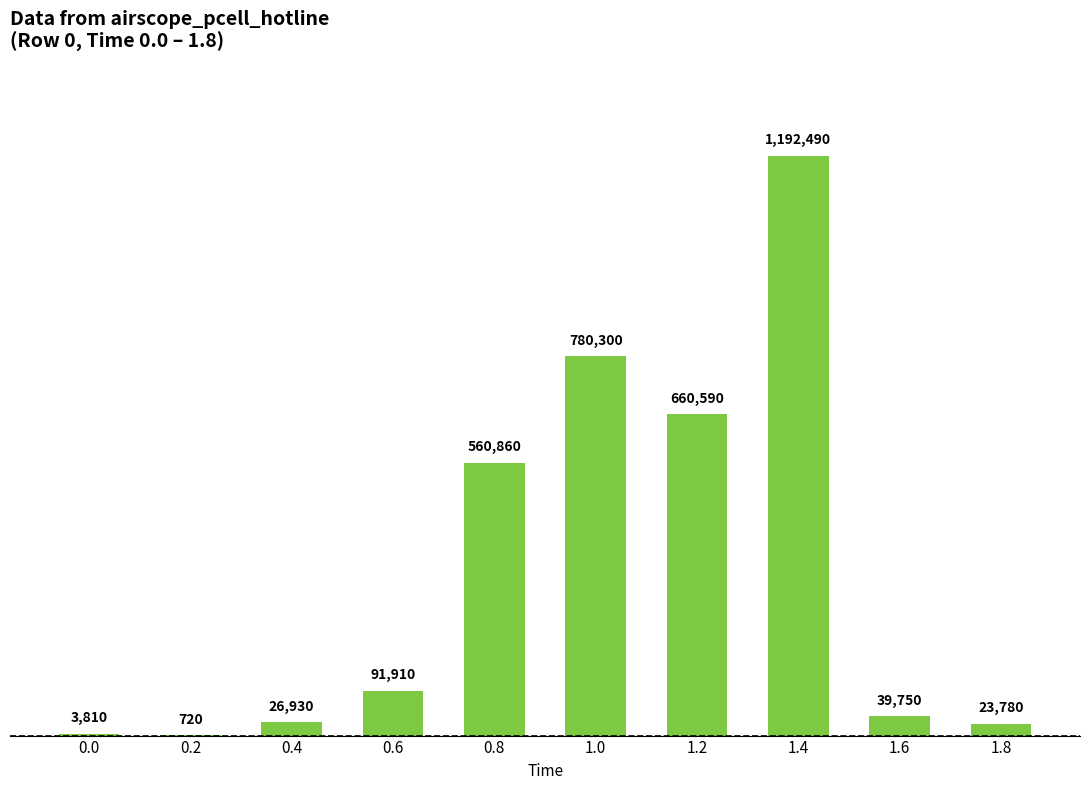

At which label is the value closest to 596605?

0.8